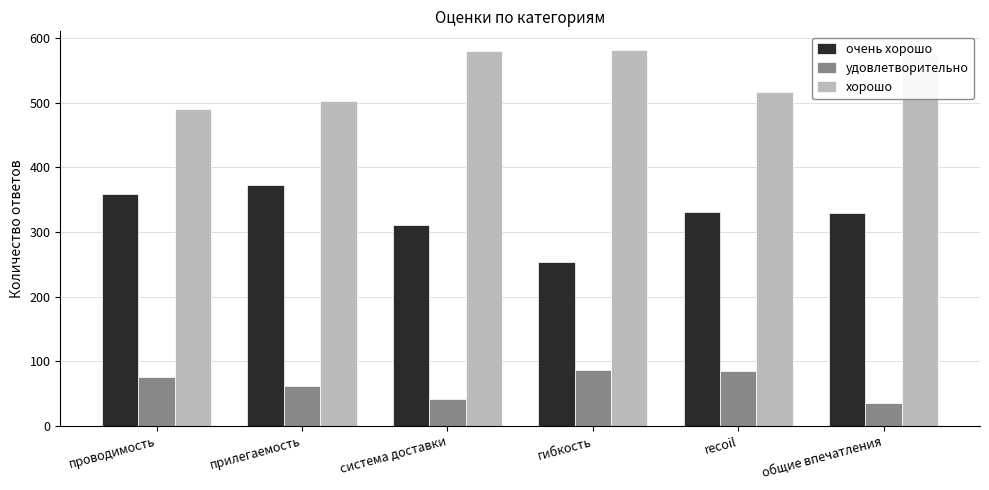

Rank the series by their maximum value, from highest to lowest.

хорошо, очень хорошо, удовлетворительно